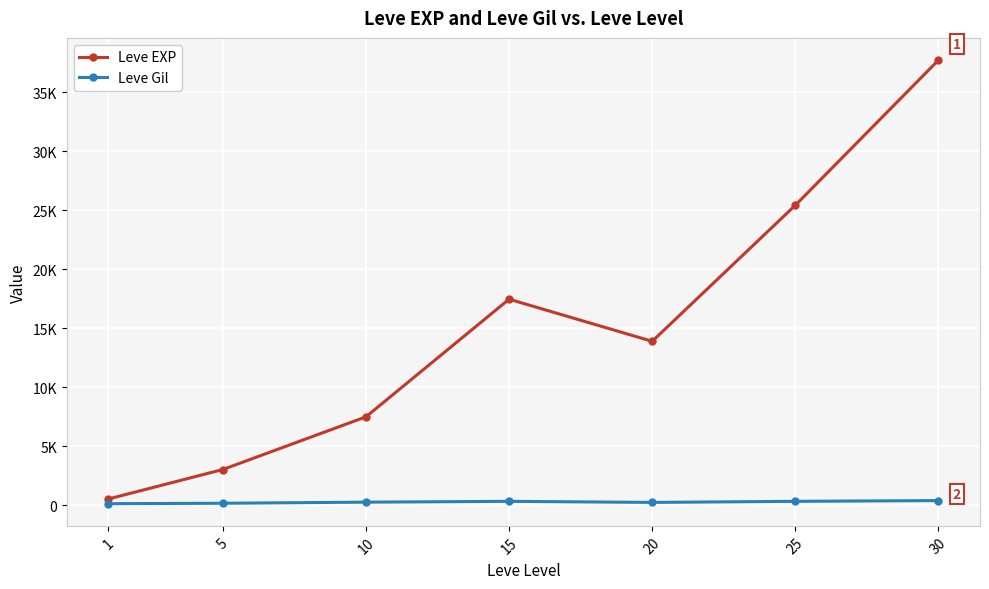

In Leve EXP, how many points are lower than both neighbors (excluding endpoints)?

1